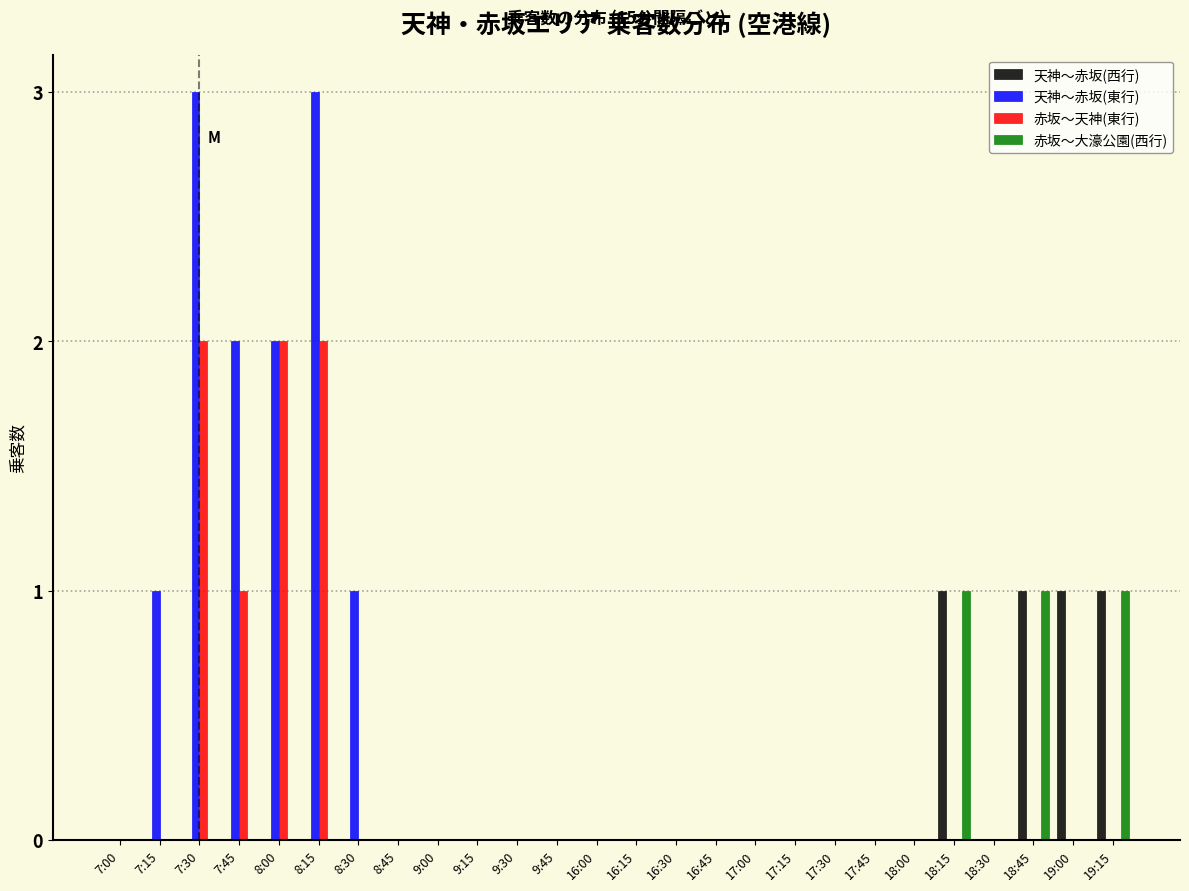

What is the sum of all 天神～赤坂(東行) values?

12